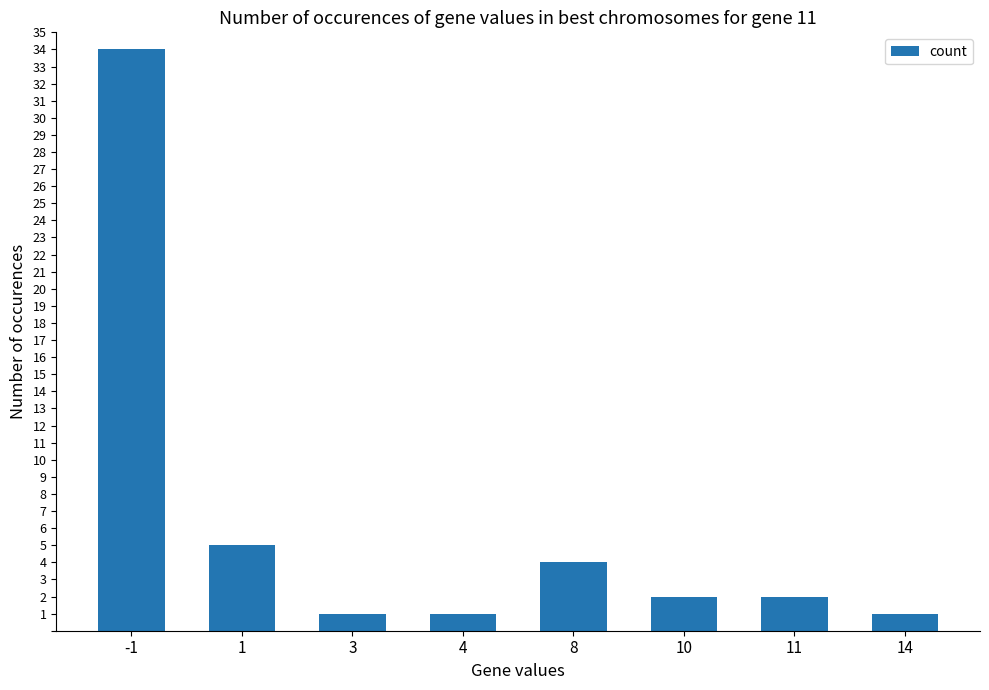

Reading right to left, list all the values displayed in this chart.

14=1	11=2	10=2	8=4	4=1	3=1	1=5	-1=34